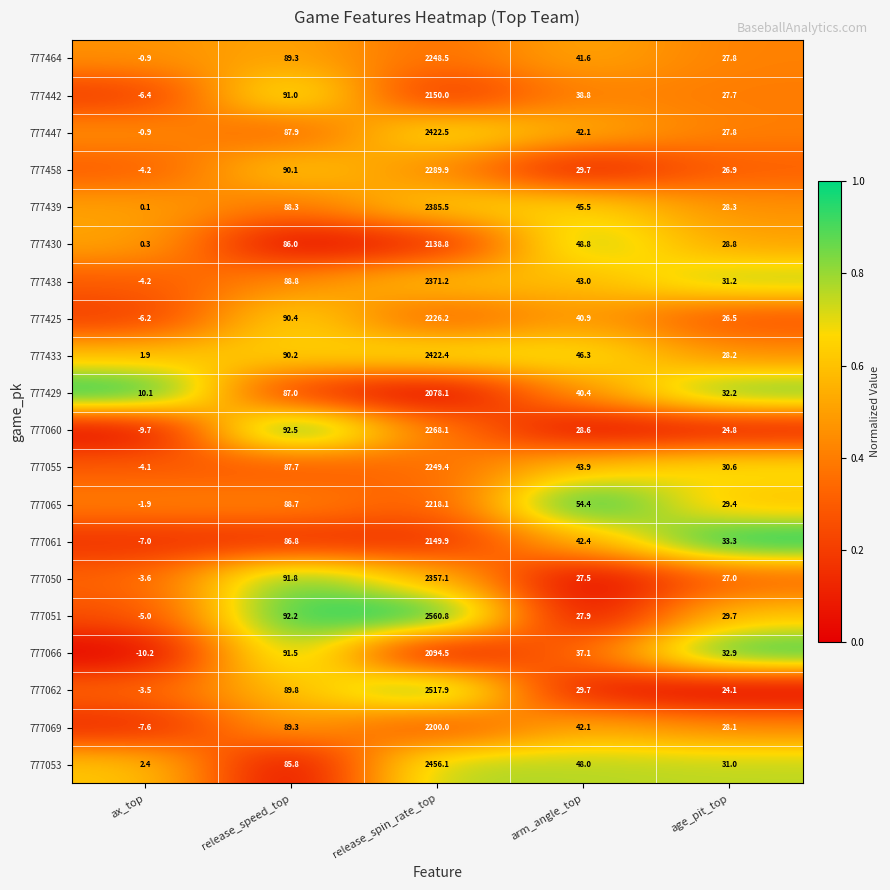

Rank the categories by 777439 value from highest to lowest.

release_spin_rate_top, release_speed_top, arm_angle_top, age_pit_top, ax_top